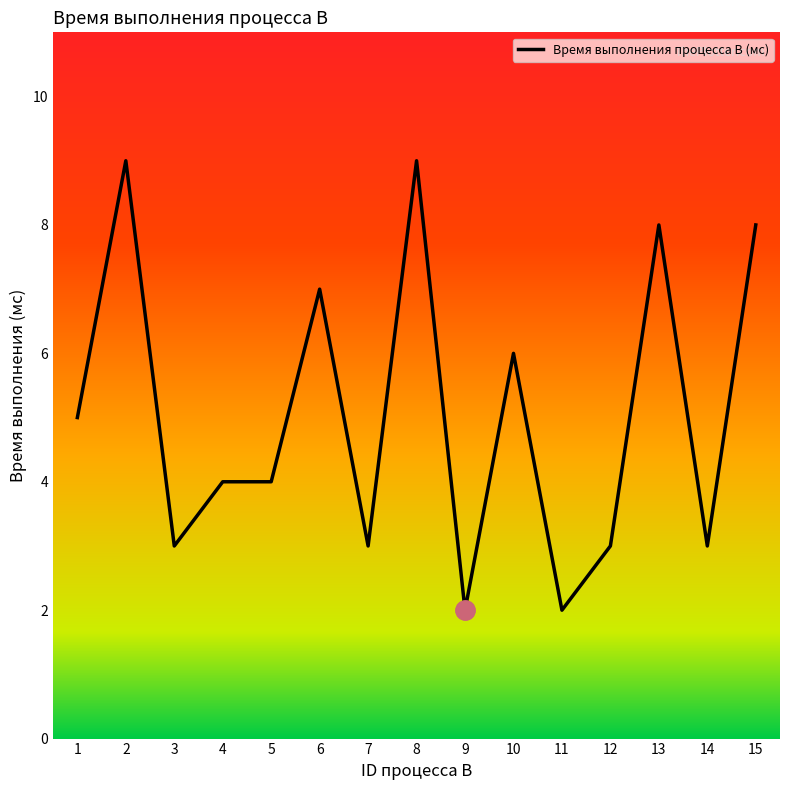

Reading left to right, what are all the values shown in this chart?

5	9	3	4	4	7	3	9	2	6	2	3	8	3	8